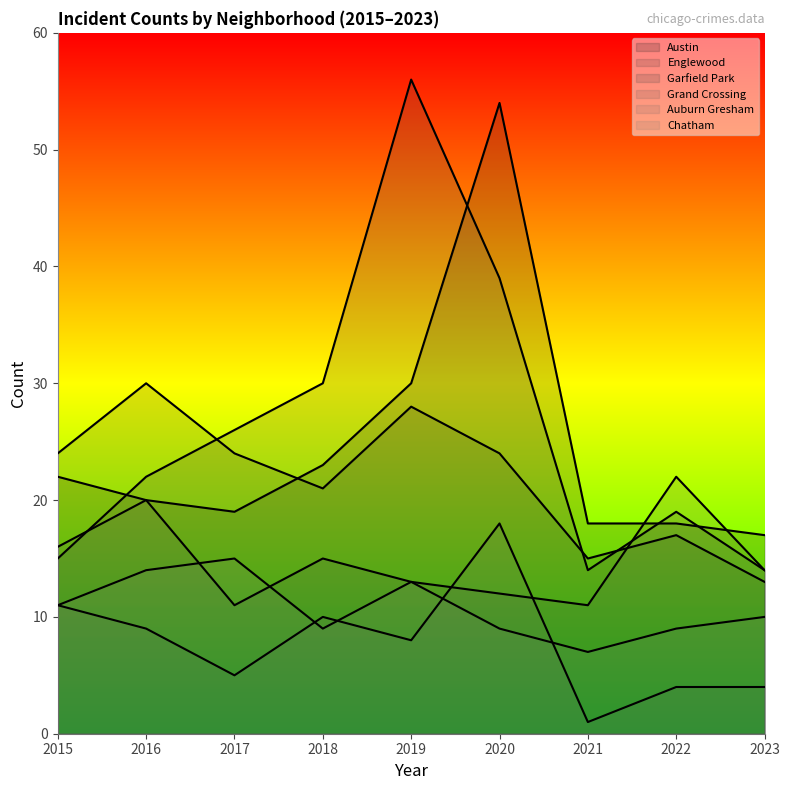

Reading left to right, extract all data points from this chart.

Austin: 22	20	19	23	30	54	18	18	17
Englewood: 24	30	24	21	28	24	15	17	13
Garfield Park: 15	22	26	30	56	39	14	19	14
Grand Crossing: 16	20	11	15	13	12	11	22	14
Auburn Gresham: 11	9	5	10	8	18	1	4	4
Chatham: 11	14	15	9	13	9	7	9	10